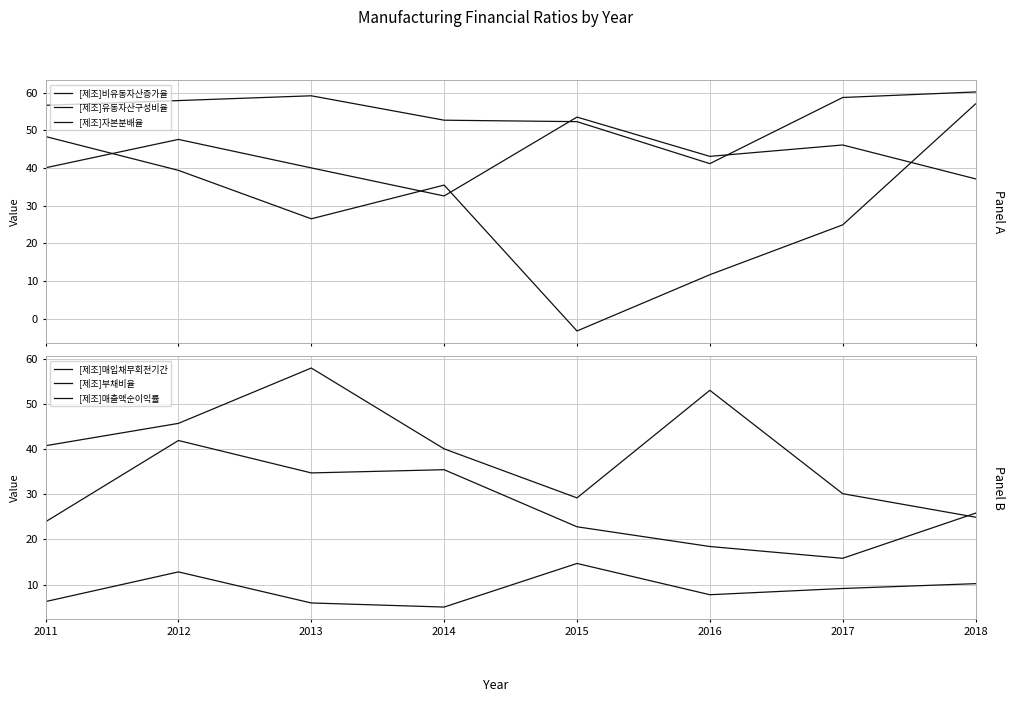

The [제조]부채비율 series shows 53.0 at 2016. True or false?

True